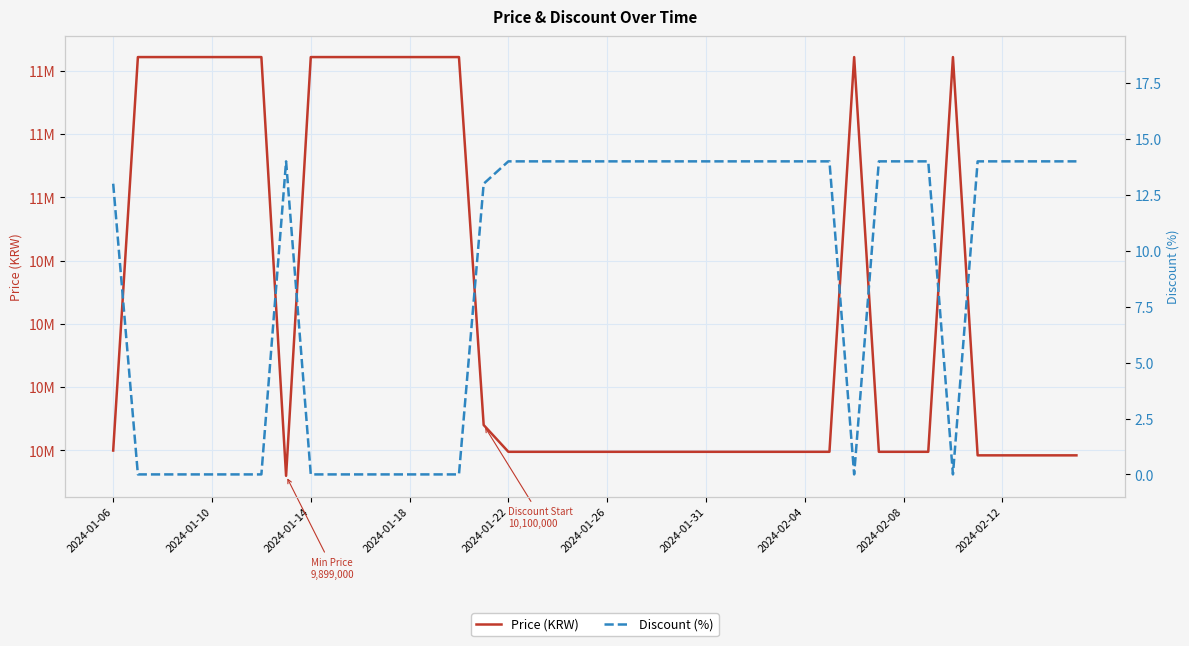

What value does the Discount (%) series have at 26, to the nearest 5?

15